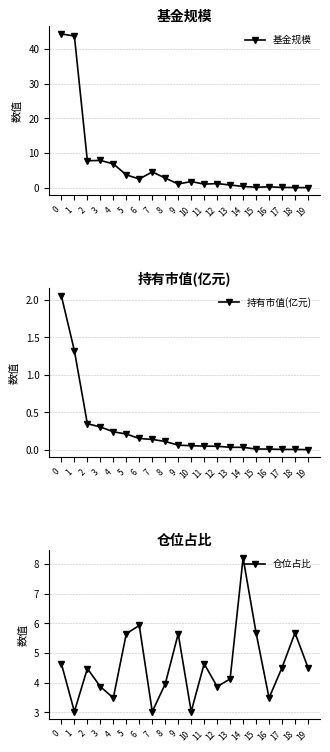

True or false: 基金规模 and 仓位占比 intersect in this chart.

True